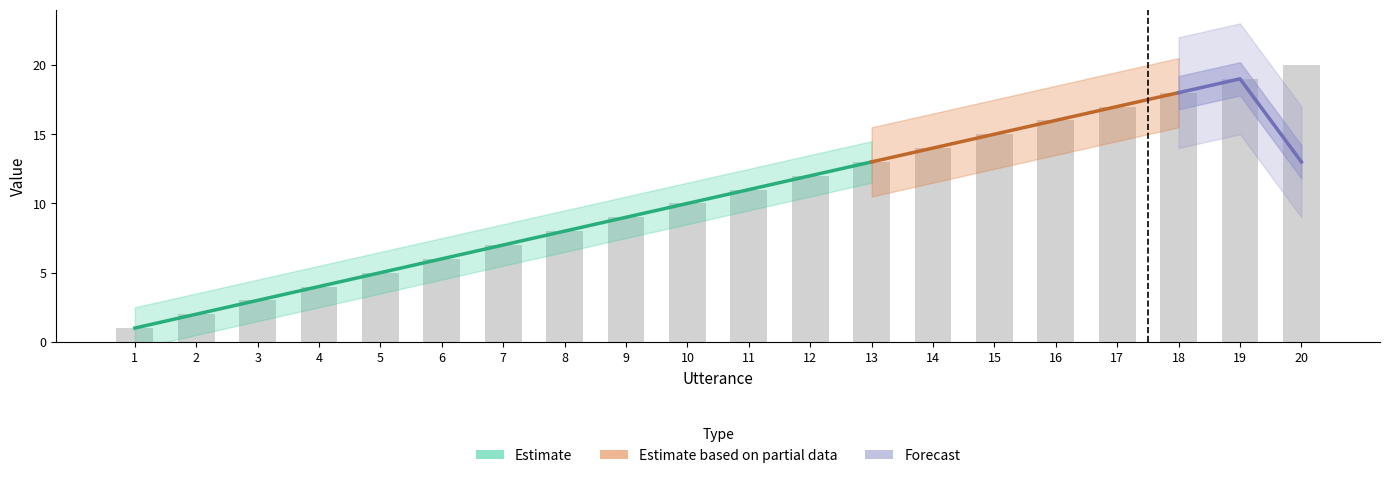

Reading left to right, list all the values displayed in this chart.

1	2	3	4	5	6	7	8	9	10	11	12	13	14	15	16	17	18	19	20